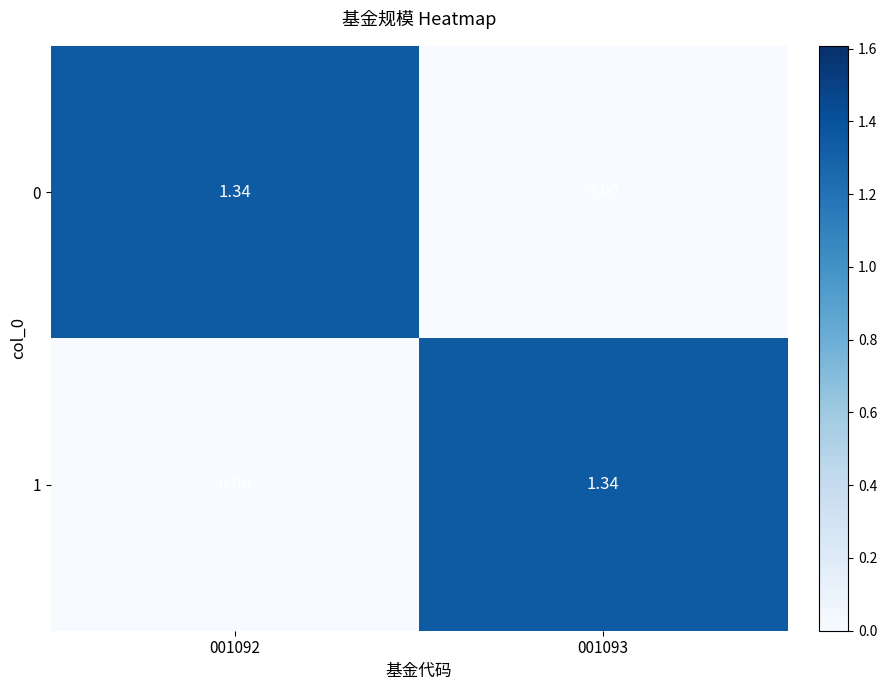

Is the value of 0 at 001093 greater than the value of 1 at 001093?

No